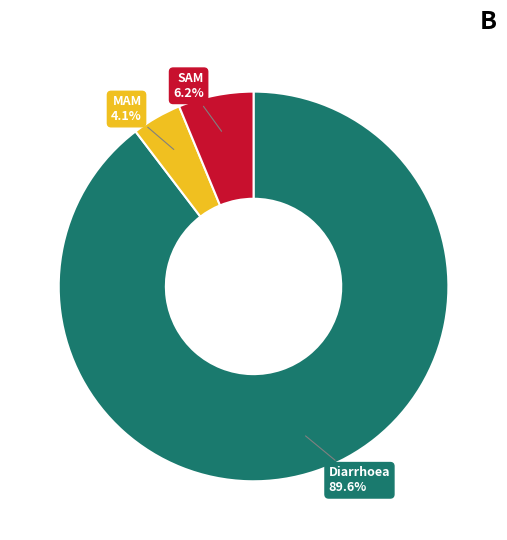

What is the total percentage of Diarrhoea and SAM?

95.9%